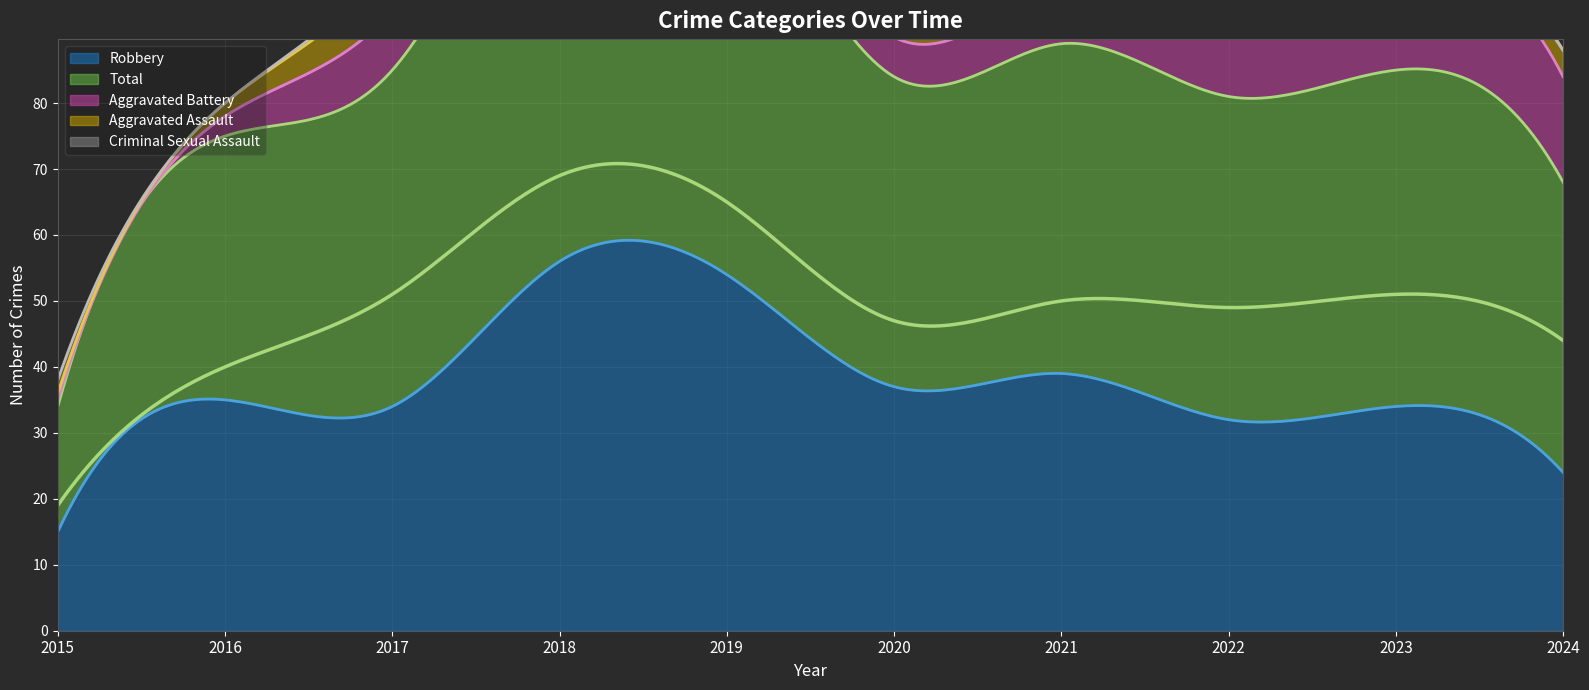

Reading left to right, what are all the values shown in this chart?

Aggravated Assault: 2015=1	2016=2	2017=7	2018=8	2019=5	2020=4	2021=2	2022=5	2023=3	2024=4
Aggravated Battery: 2015=1	2016=3	2017=9	2018=4	2019=5	2020=6	2021=8	2022=9	2023=14	2024=16
Criminal Sexual Assault: 2015=2	2016=0	2017=1	2018=1	2019=1	2020=0	2021=1	2022=2	2023=0	2024=0
Robbery: 2015=15	2016=35	2017=34	2018=56	2019=54	2020=37	2021=39	2022=32	2023=34	2024=24
Total: 2015=19	2016=40	2017=51	2018=69	2019=65	2020=47	2021=50	2022=49	2023=51	2024=44